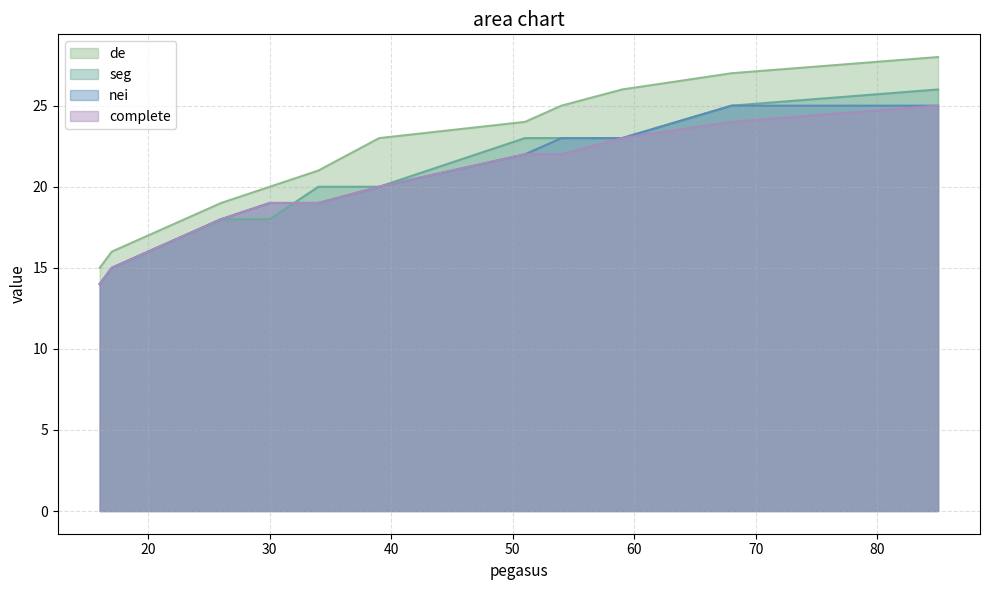

List the labels in order of seg value, smallest first.

16, 17, 20, 23, 26, 30, 34, 39, 51, 54, 59, 68, 85